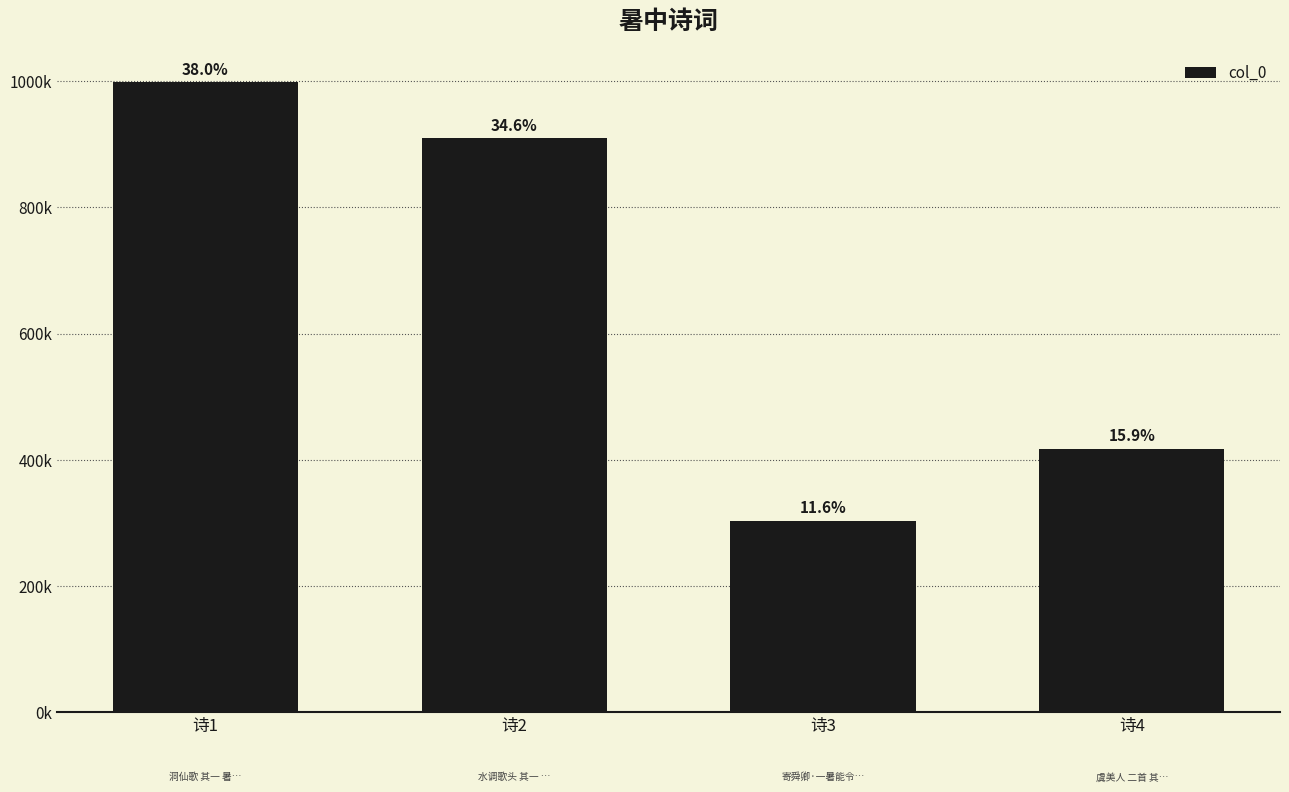

What is the smallest value displayed?

303626